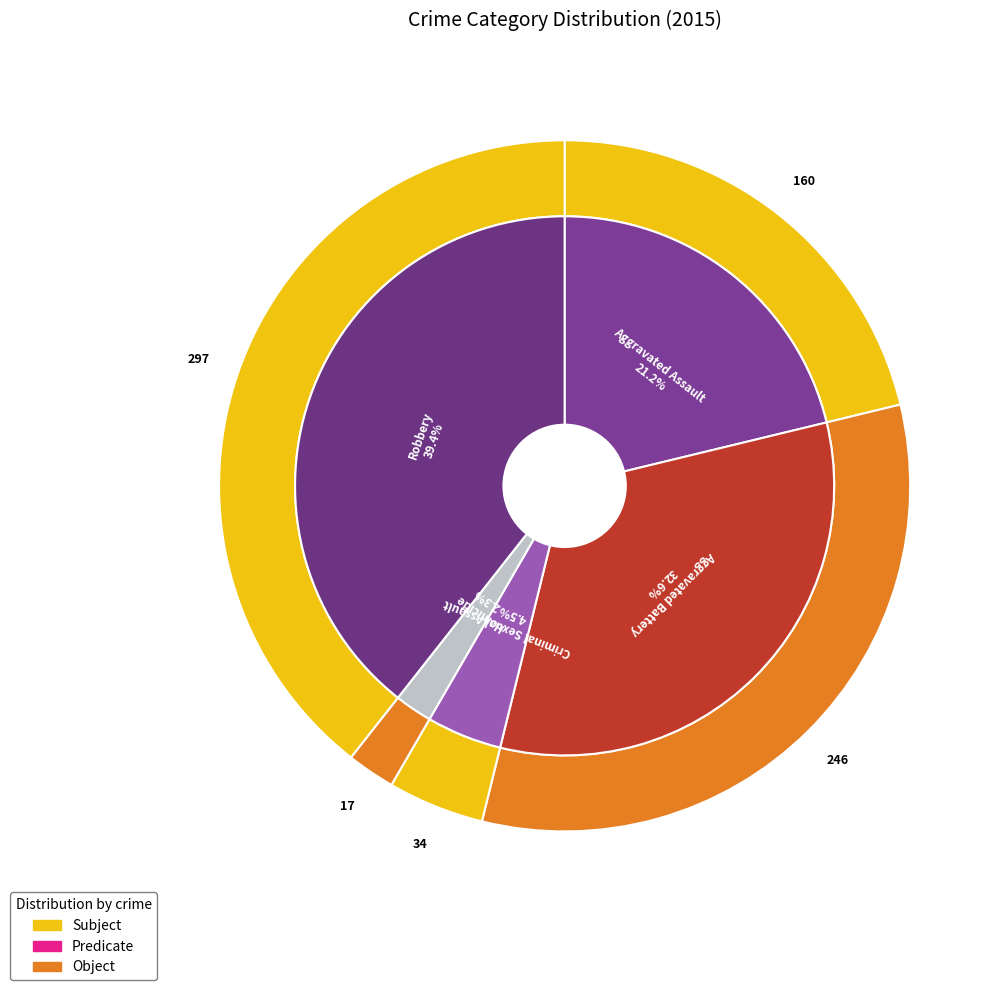

How many slices are in this pie chart?

5